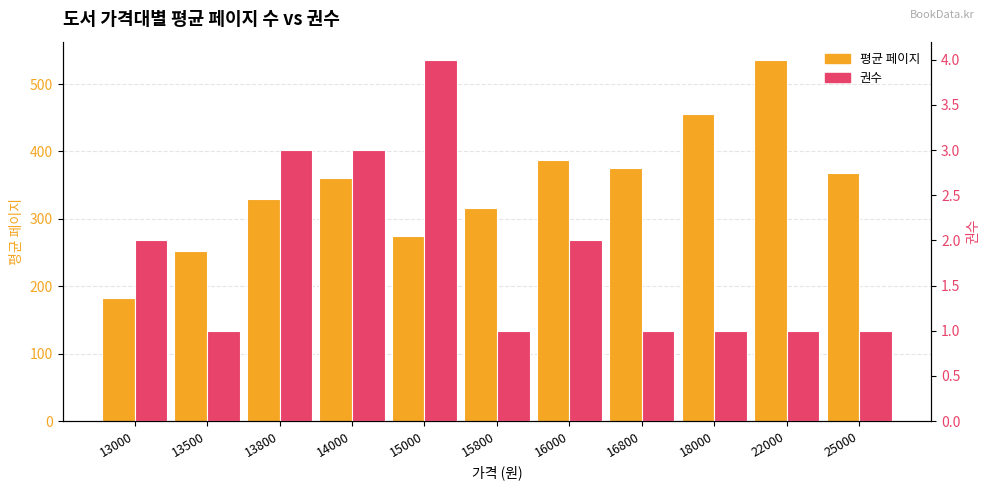

At 22000, list the series in order from largest to smallest.

평균 페이지, 권수